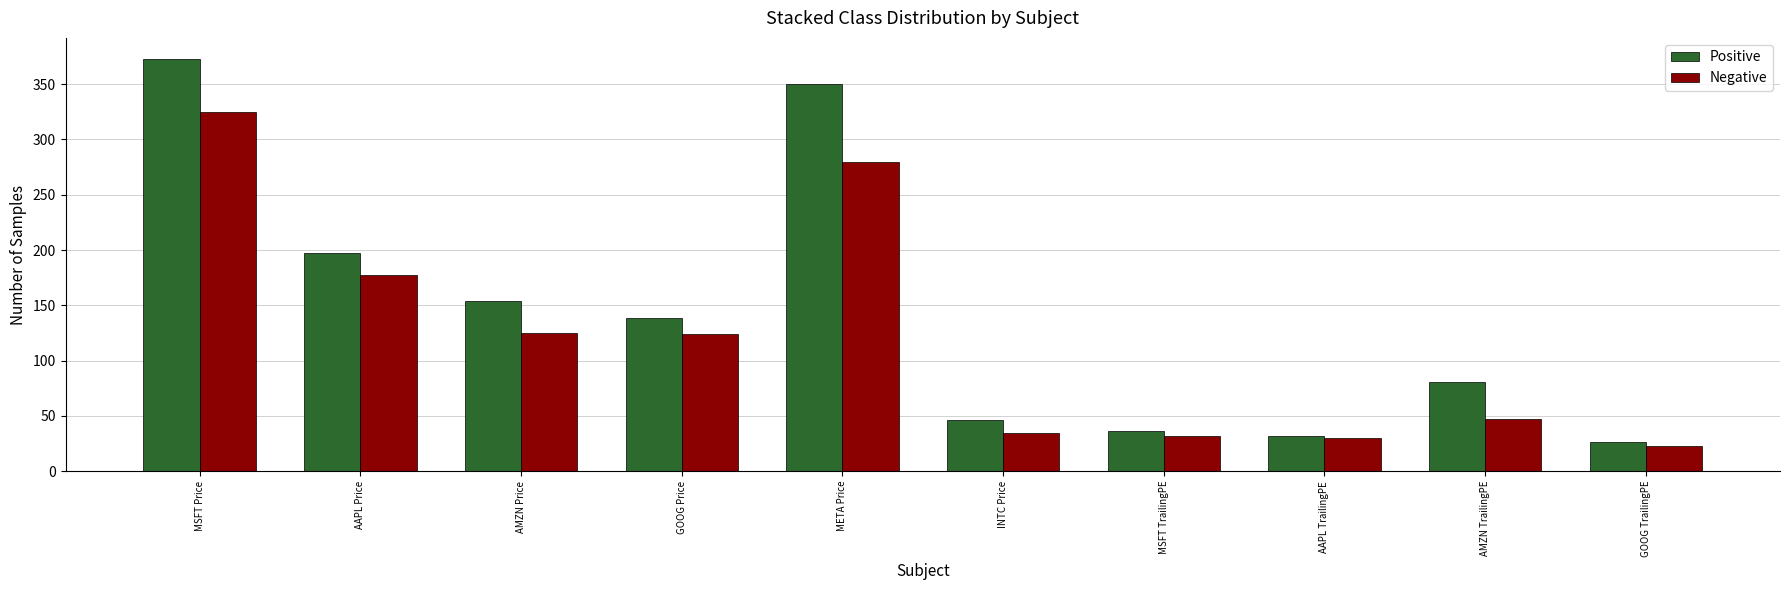

What is the minimum value shown in the chart?

22.7